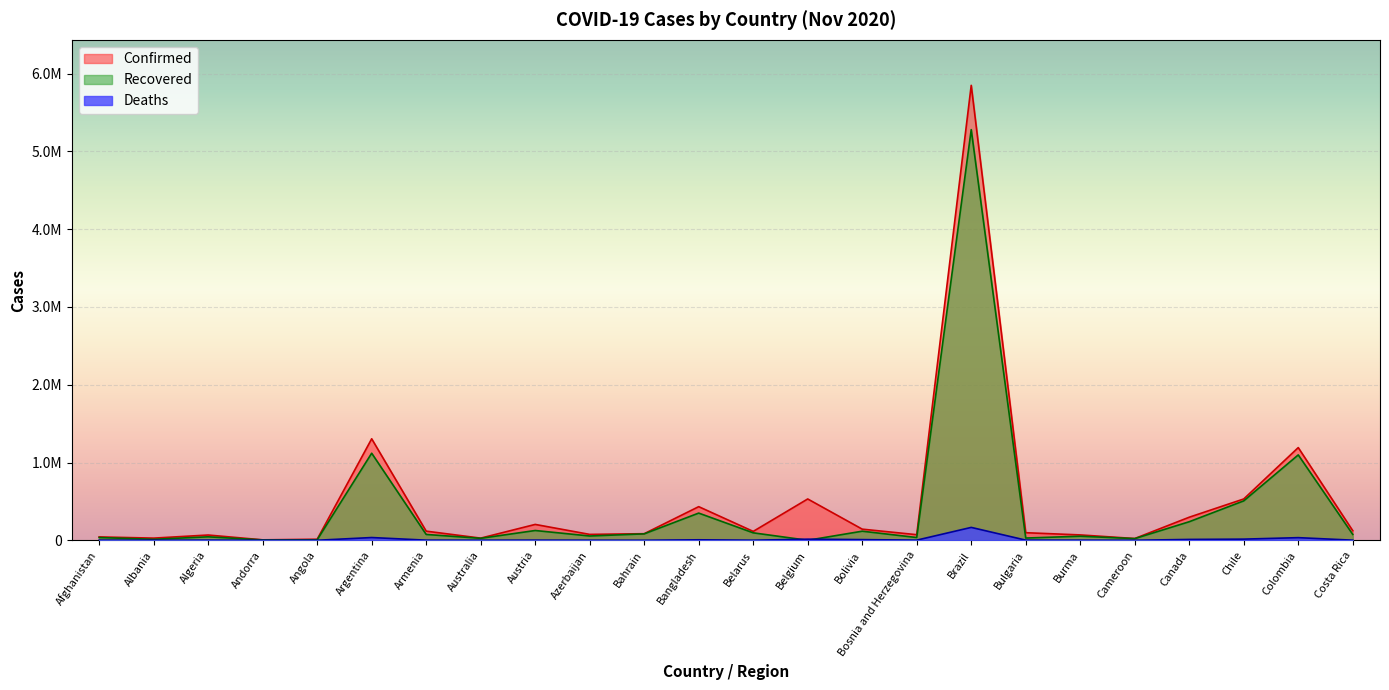

Between Australia and Canada, which series saw the biggest shift?

Confirmed